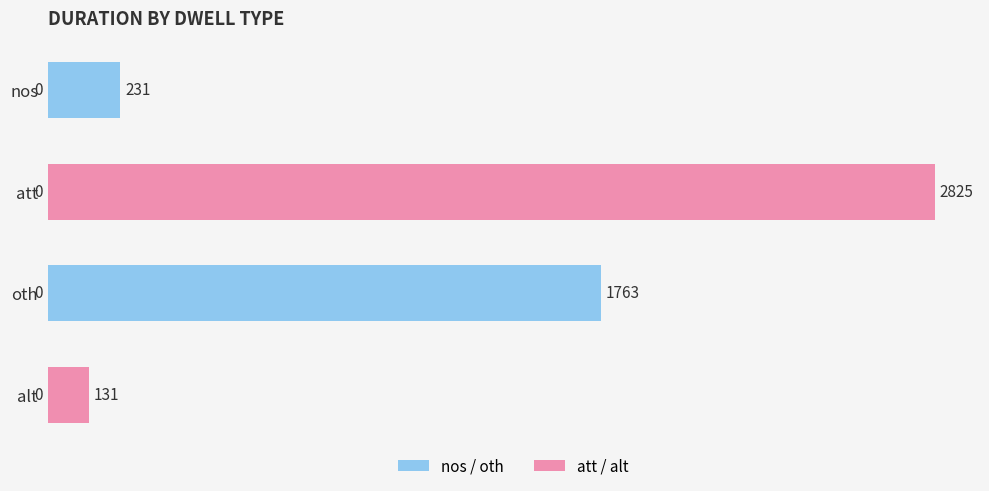

What is the difference between the maximum and minimum values?

2694